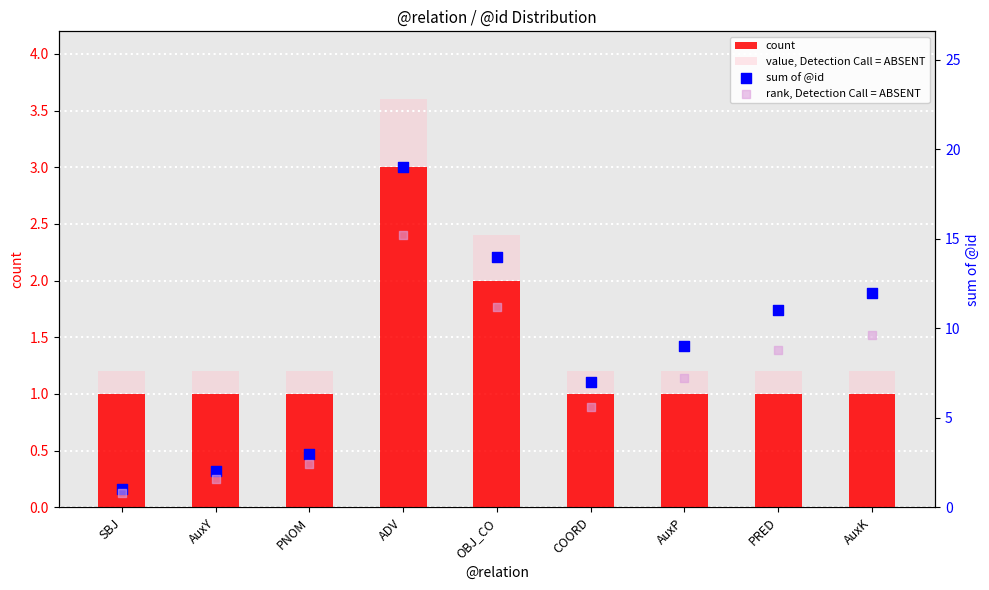

Which series has the largest total across all categories?

sum of @id